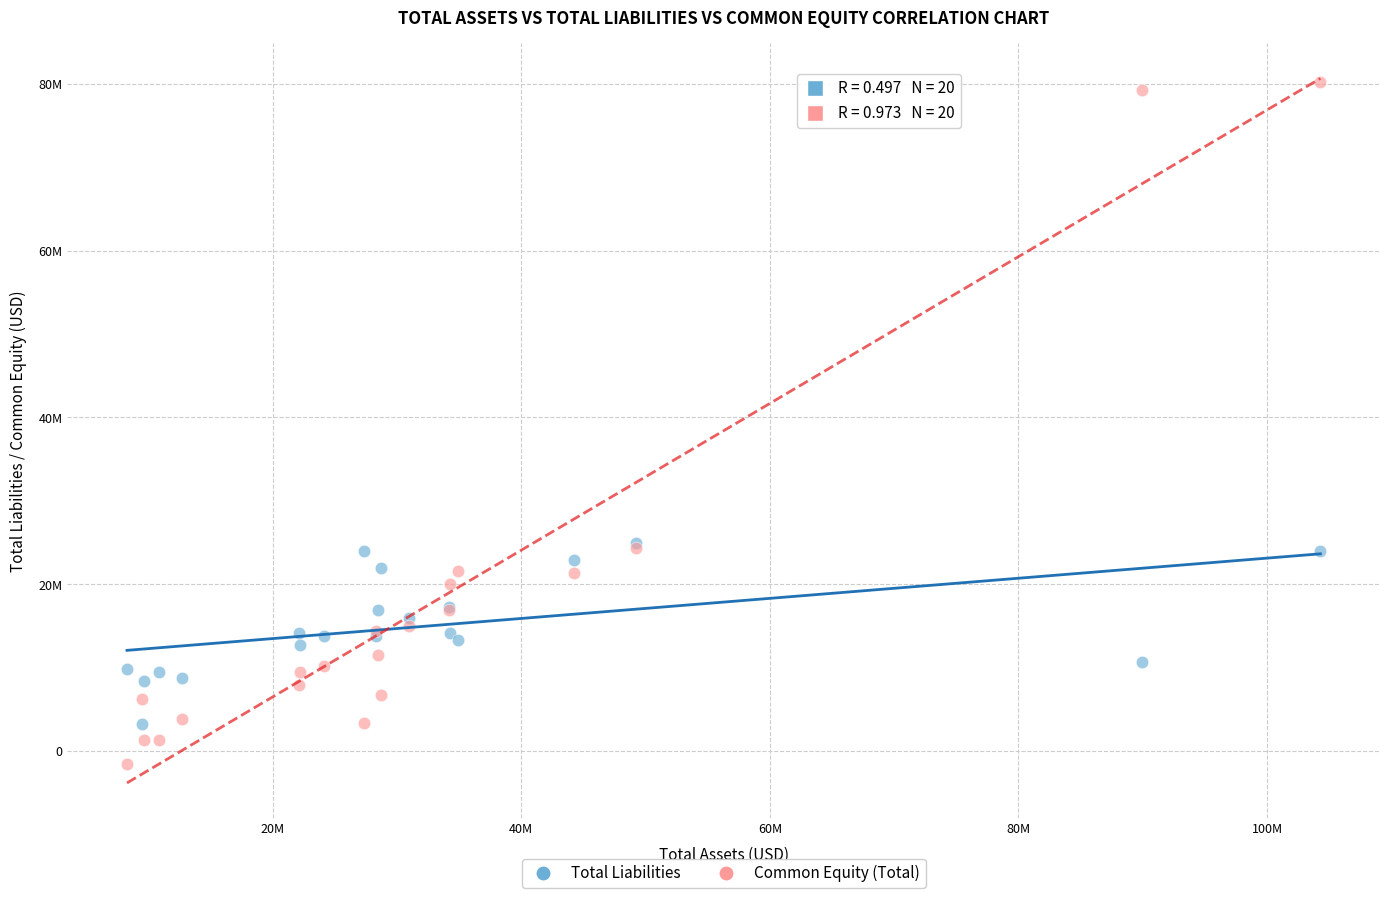

Which series contains the highest Y value?

Common Equity (Total)